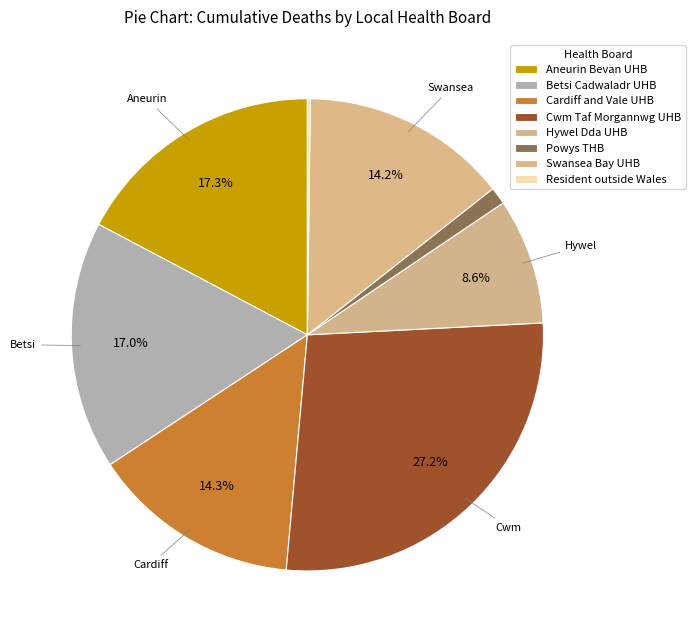

How many segments does this pie chart have?

8